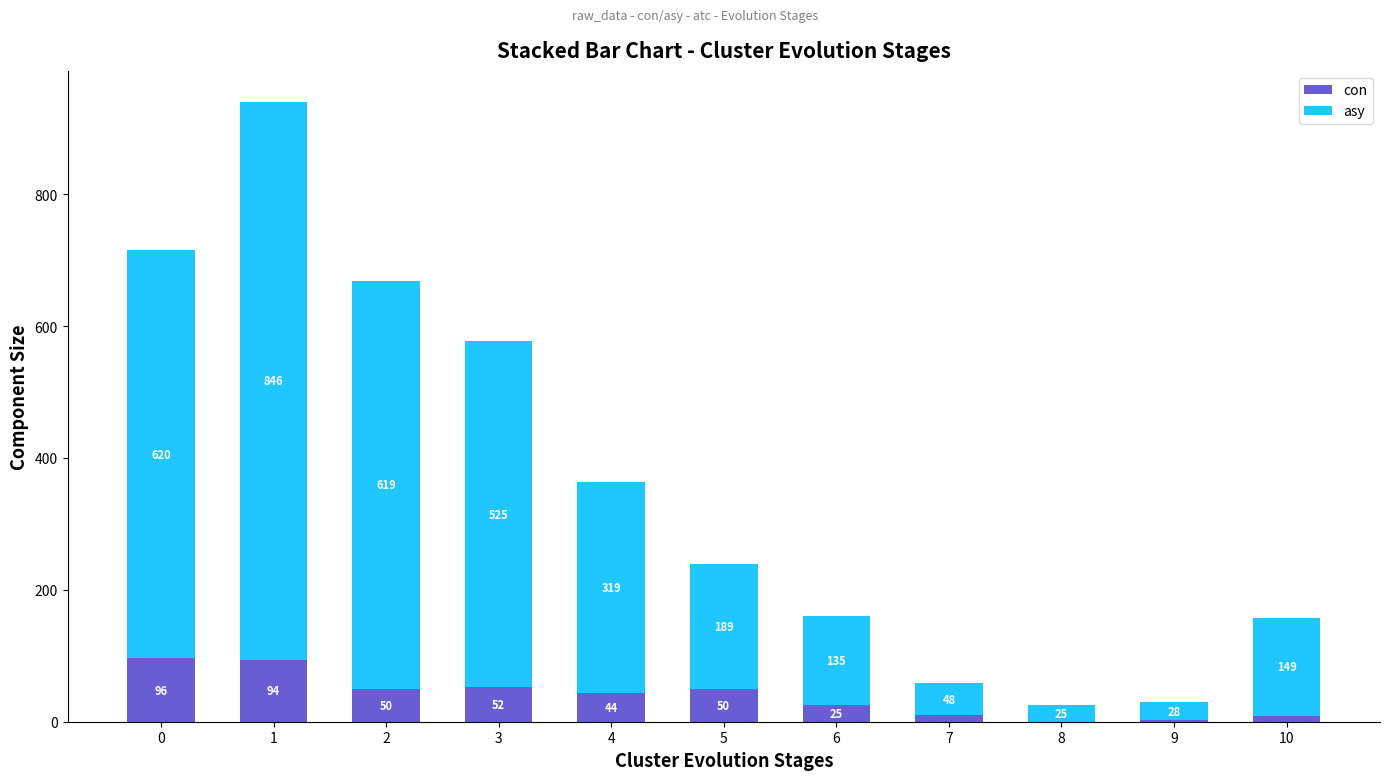

What is the sum of all con values?

432